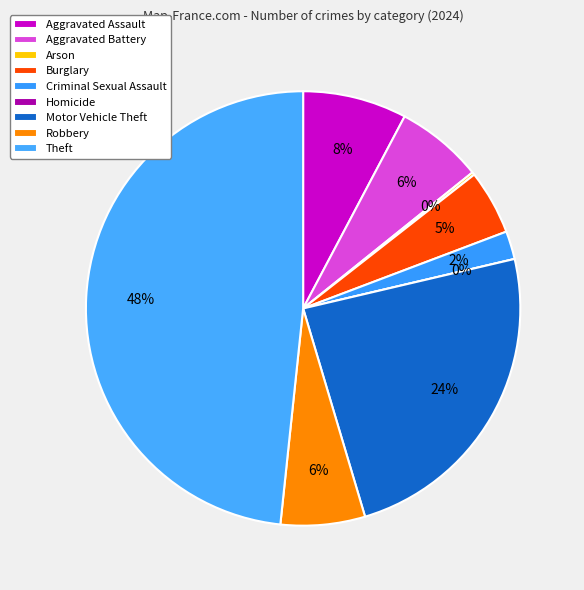

How many segments does this pie chart have?

9